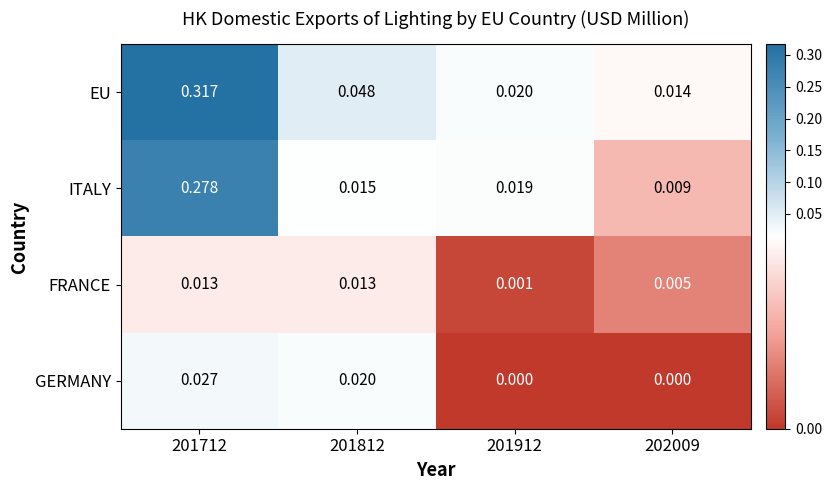

Rank the series at 201712 from lowest to highest value.

FRANCE, GERMANY, ITALY, EU